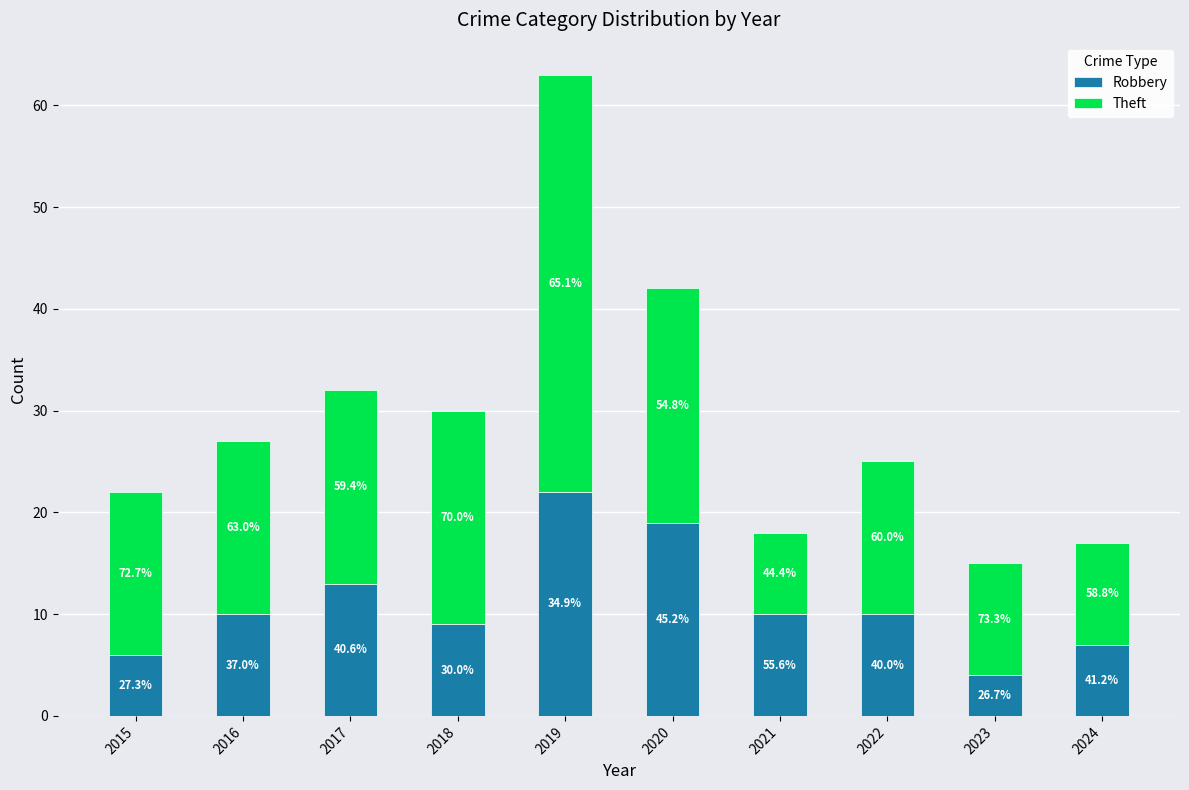

Are the bars horizontal?

No